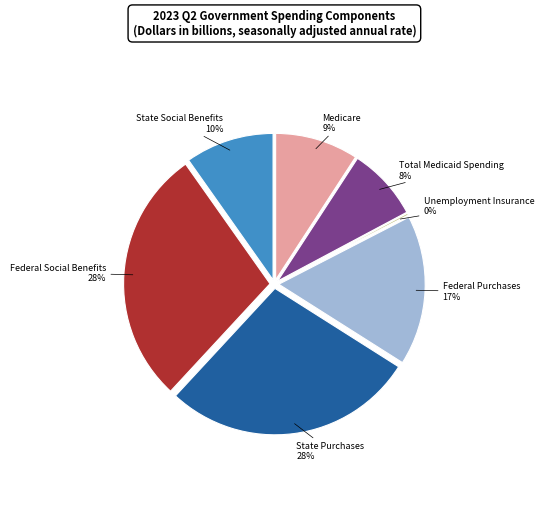

To the nearest percent, what portion does Total Medicaid Spending represent?

8%